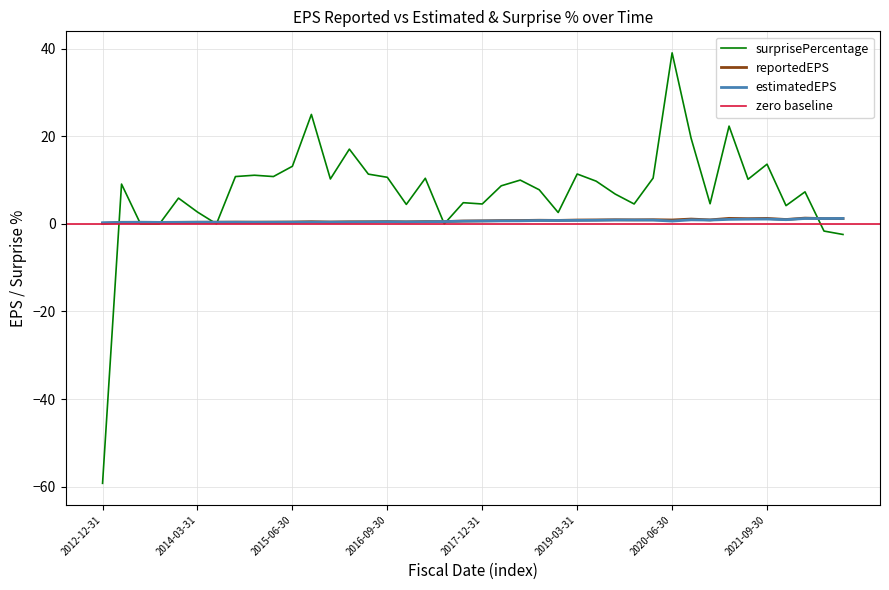

What is the difference between the reportedEPS values at 2016-09-30 and 2014-06-30?

0.1